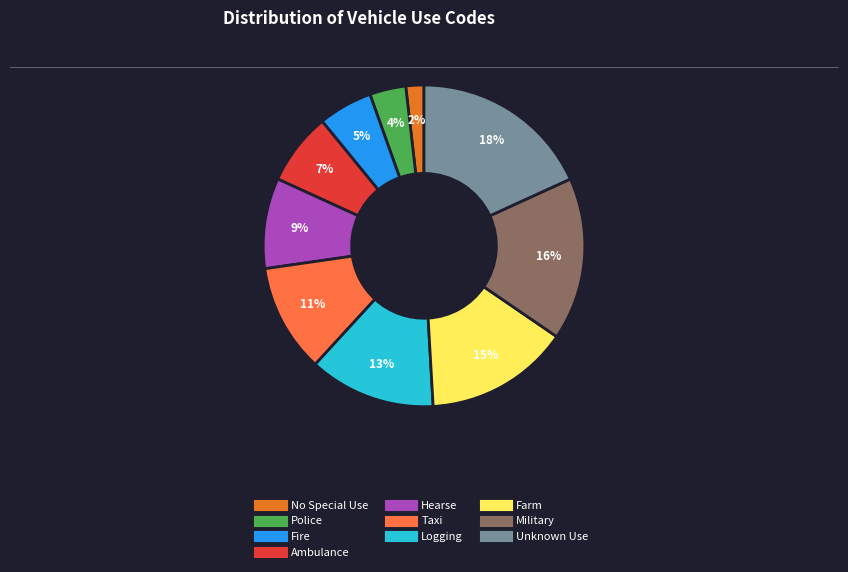

The Farm slice represents 26% of the pie. True or false?

False